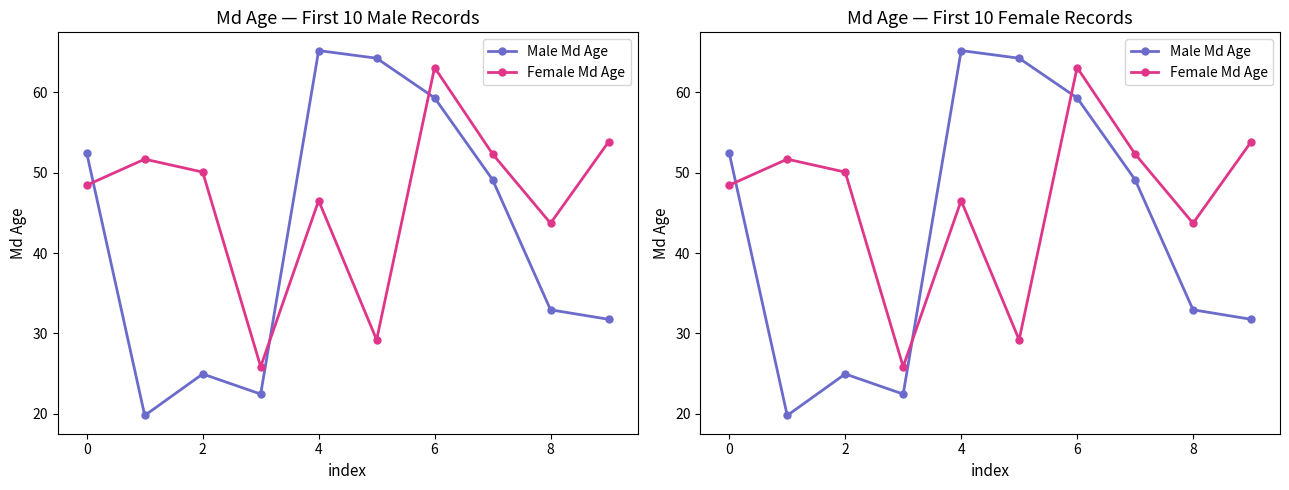

The Male Md Age series shows 18.6 at 8. True or false?

False